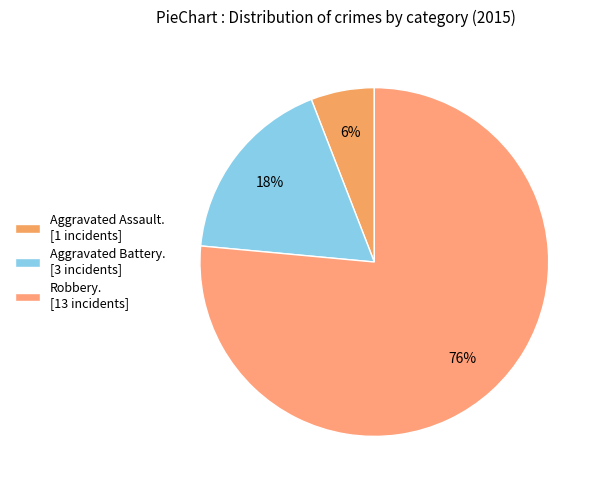

How many slices are in this pie chart?

3